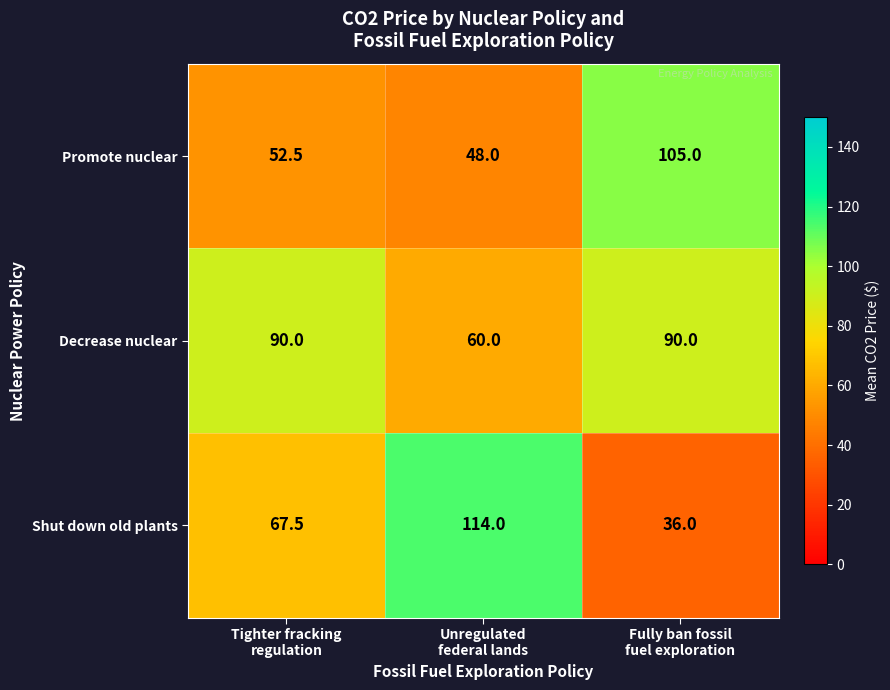

List the series in order of their overall mean, highest first.

Decrease nuclear, Shut down old plants, Promote nuclear